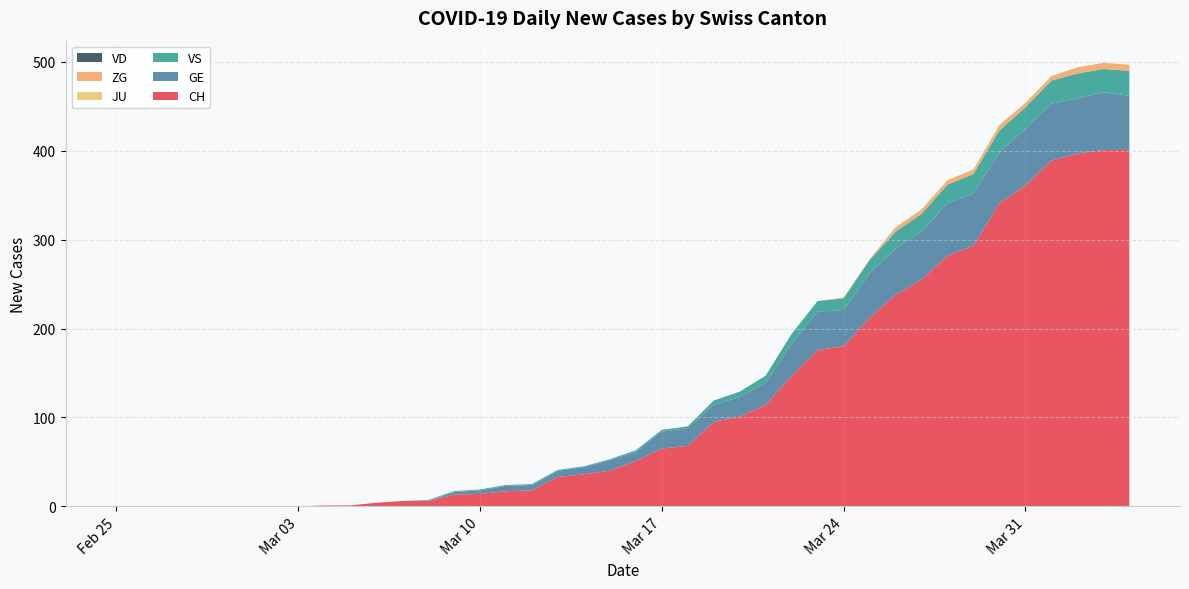

Reading left to right, extract all data points from this chart.

CH: 0	0	0	0	0	0	0	0	1	1	4	6	6	13	14	17	18	33	36	40	51	65	68	95	101	114	147	176	180	212	238	255	282	293	341	361	389	397	401	401
GE: 0	0	0	0	0	0	0	0	0	0	0	0	0	3	4	6	6	7	8	12	10	19	20	19	22	25	36	43	41	50	52	54	59	59	57	64	64	62	65	61
VS: 0	0	0	0	0	0	0	0	0	0	0	0	1	1	1	1	1	1	1	1	2	2	2	5	6	8	11	12	13	15	19	20	21	22	25	24	26	28	26	28
JU: 0	0	0	0	0	0	0	0	0	0	0	0	0	0	0	0	0	0	0	0	0	0	0	0	0	0	0	0	0	0	0	0	0	0	0	0	0	0	0	0
ZG: 0	0	0	0	0	0	0	0	0	0	0	0	0	0	0	0	0	0	0	0	0	0	0	0	0	0	0	0	1	1	5	5	5	5	6	5	5	7	7	7
VD: 0	0	0	0	0	0	0	0	0	0	0	0	0	0	0	0	0	0	0	0	0	0	0	0	0	0	0	0	0	0	0	0	0	0	0	0	0	0	0	0